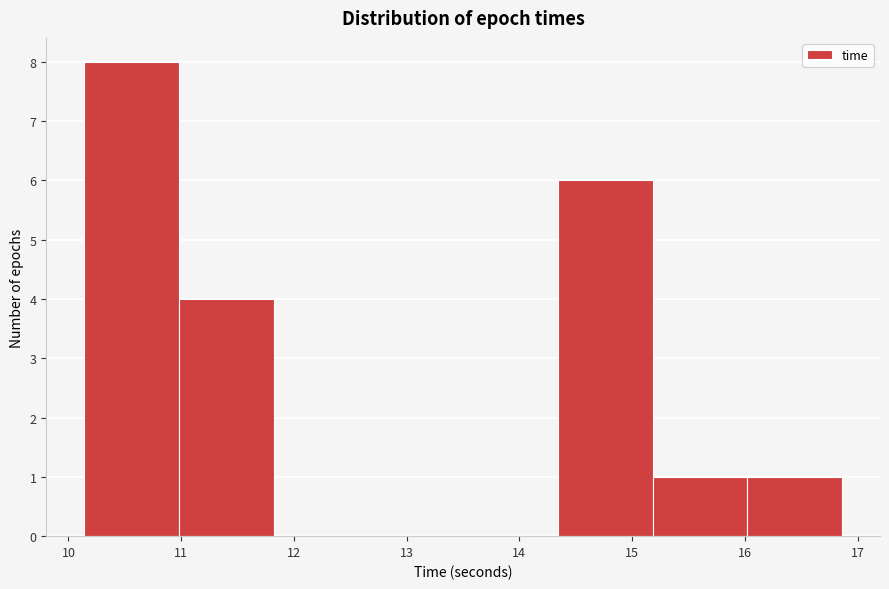

Over which range of the x-axis is the bar tallest?

10.1 to 11.0